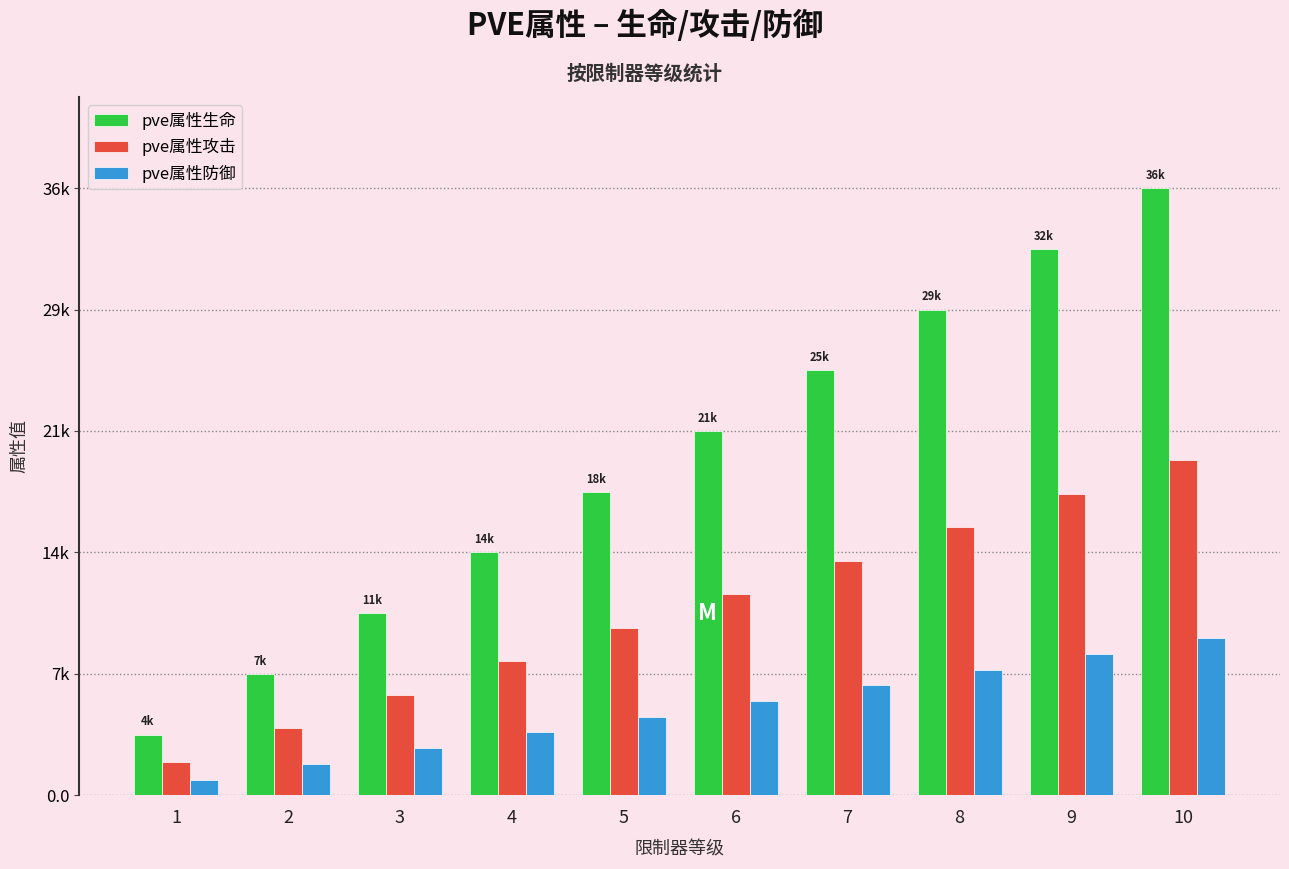

What value does the pve属性生命 series have at 4, to the nearest 100?

14300